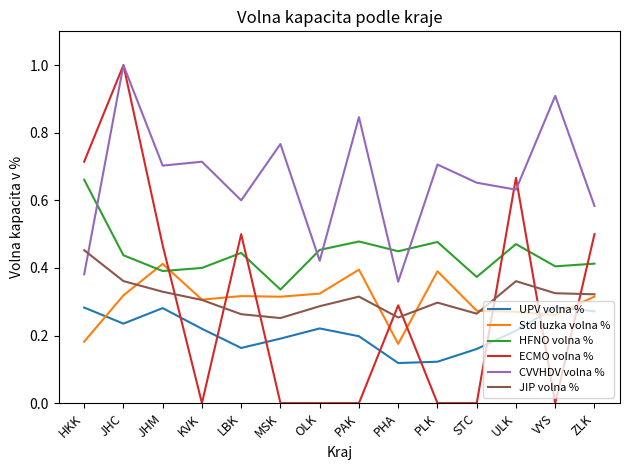

True or false: Std luzka volna % has more than 1 interior local peaks.

True